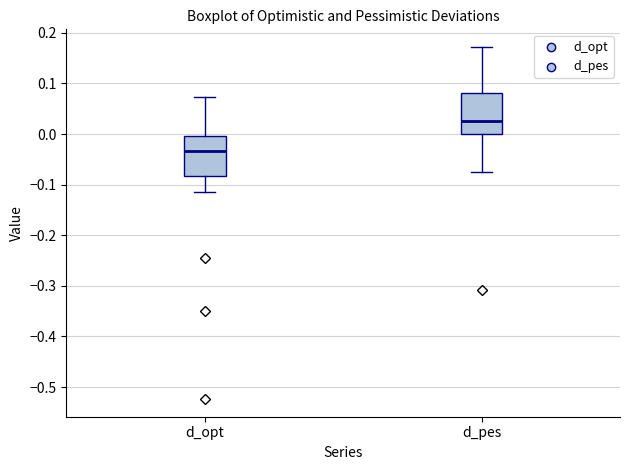

Reading left to right, read every box against the y-axis: the position of its median line, the range the box covers, and the ends of its whiskers. The values are not printed on the chart, so give them approximately, as read against the axis.

d_opt: median -0.03, box -0.08 to 0.00, whiskers -0.11 to 0.07
d_pes: median 0.03, box 0.00 to 0.08, whiskers -0.08 to 0.17